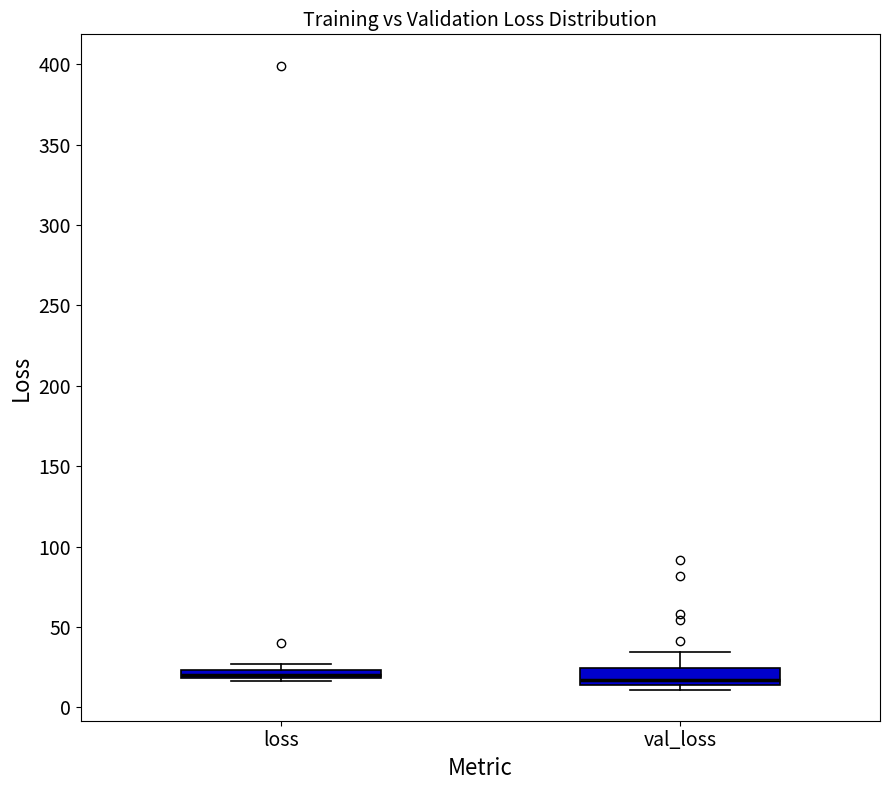

Where is the lower edge of the box for loss on the y-axis? The values are not printed on the chart, so give them approximately, as read against the axis.

20